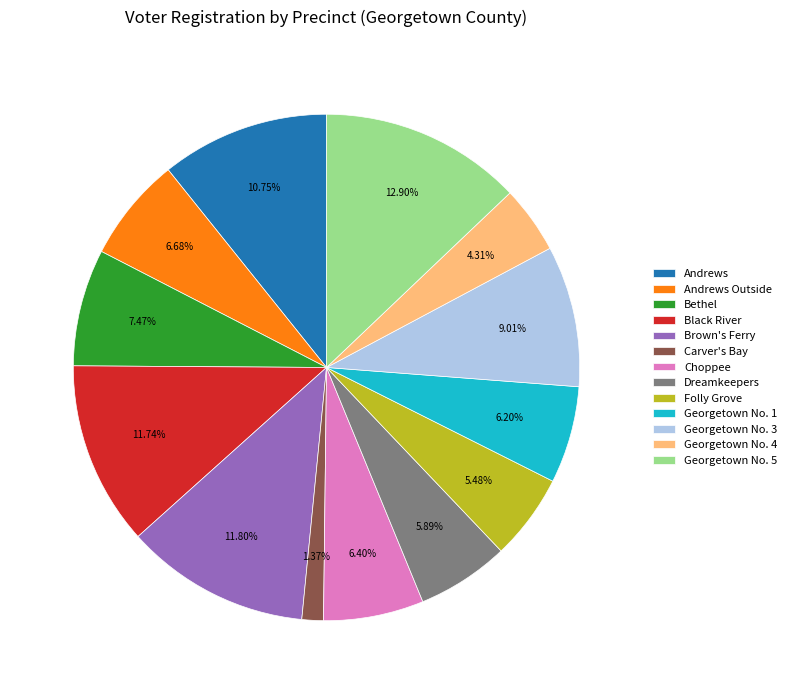

What is the ratio of the value at Georgetown No. 5 to the value at Carver's Bay?

9.4